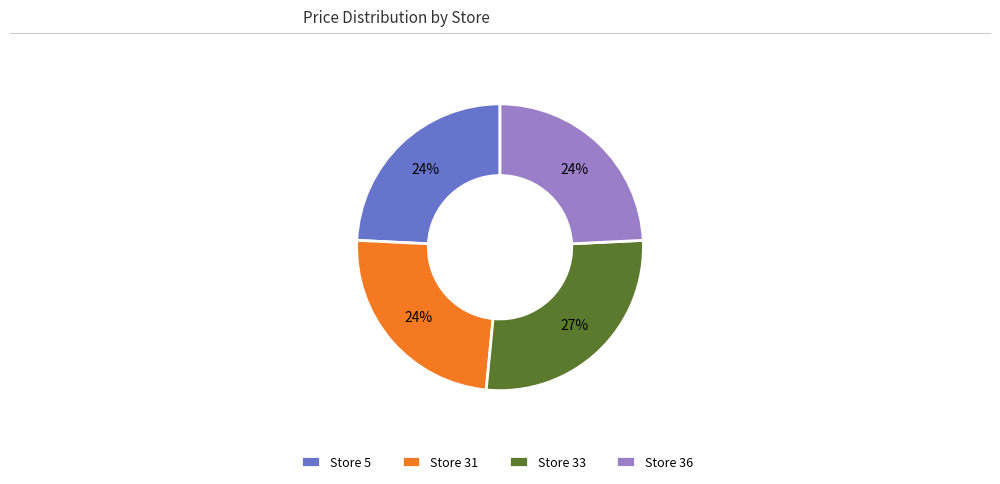

To the nearest percent, what percentage of the pie is Store 36?

24%